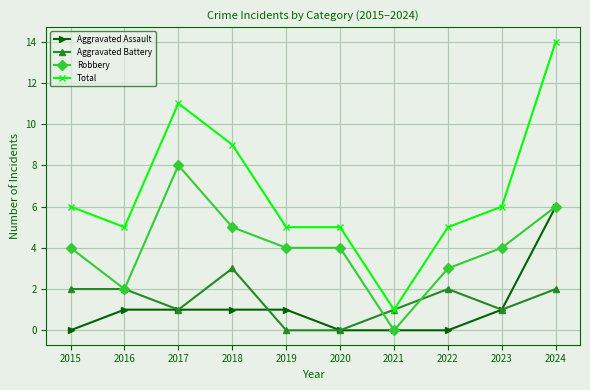

Which series changed the most between 2016 and 2018?

Total